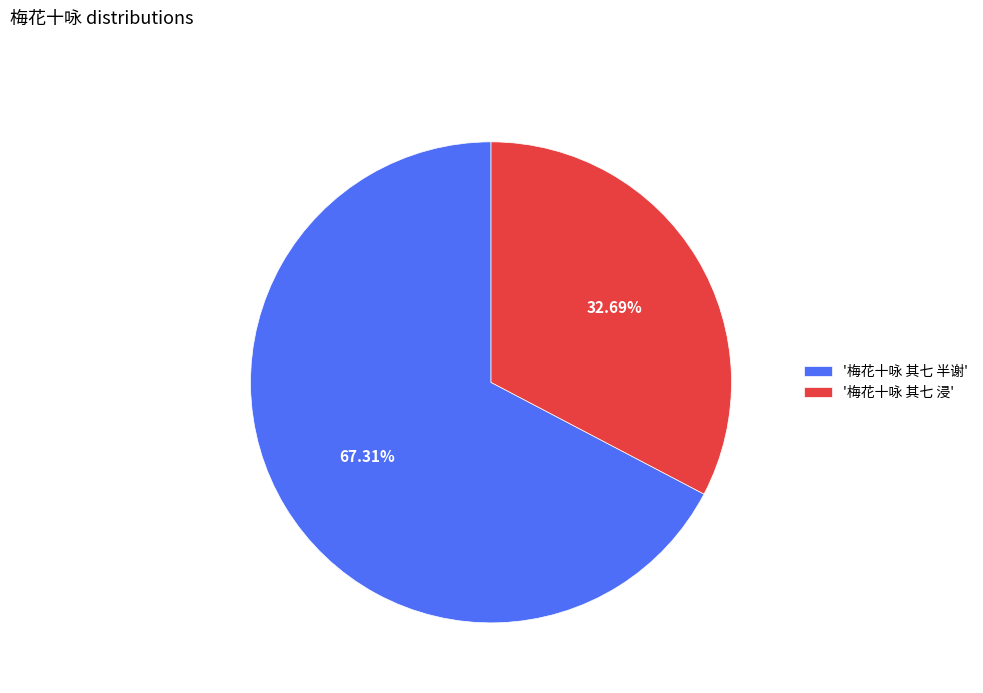

Between '梅花十咏 其七 半谢' and '梅花十咏 其七 浸', which is larger?

'梅花十咏 其七 半谢'